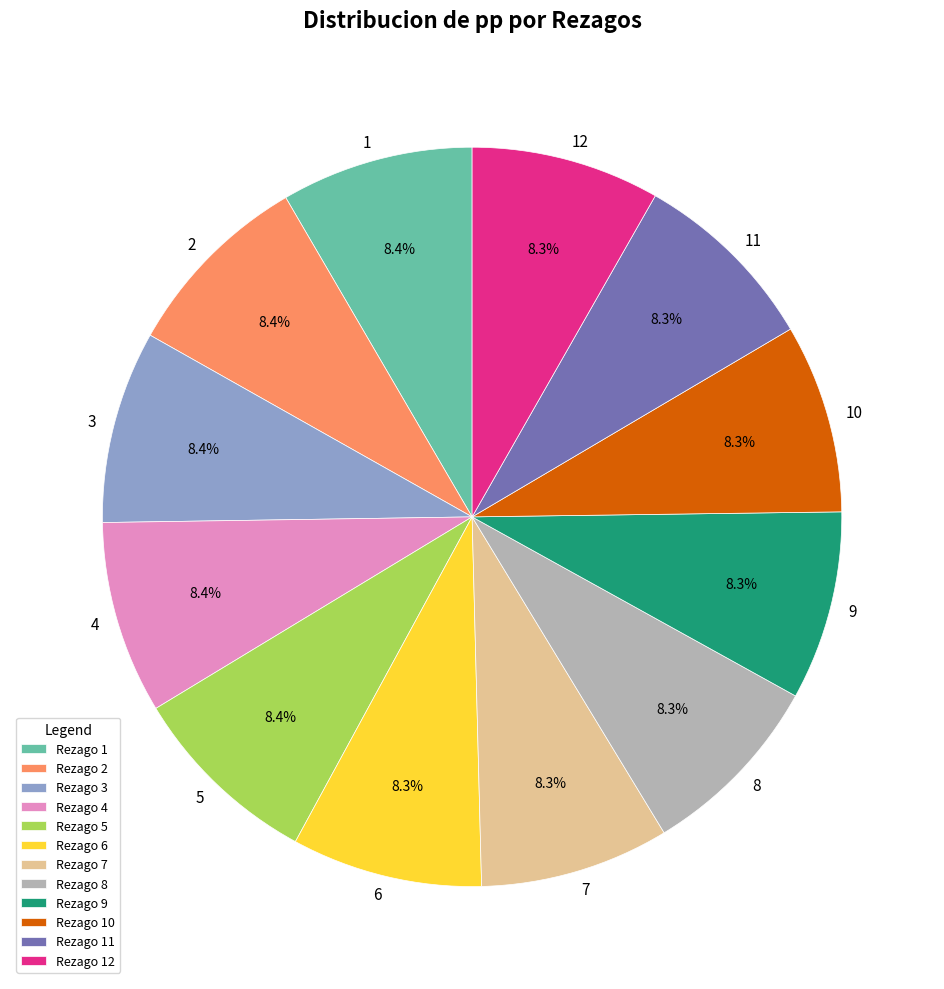

What is the ratio of the value at 7 to the value at 2?

1.0